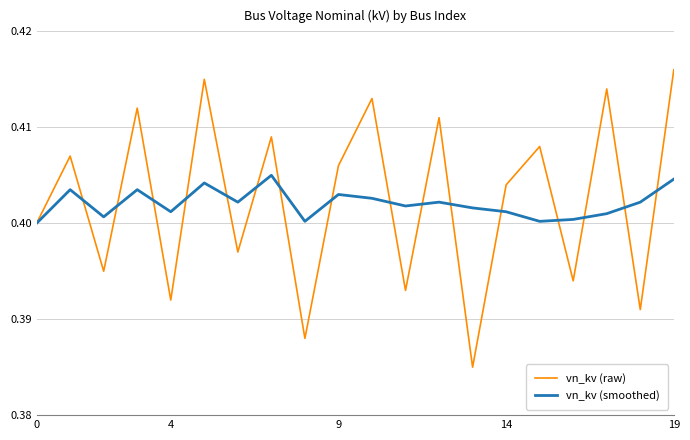

Rank the series by their average value, from highest to lowest.

vn_kv (raw), vn_kv (smoothed)